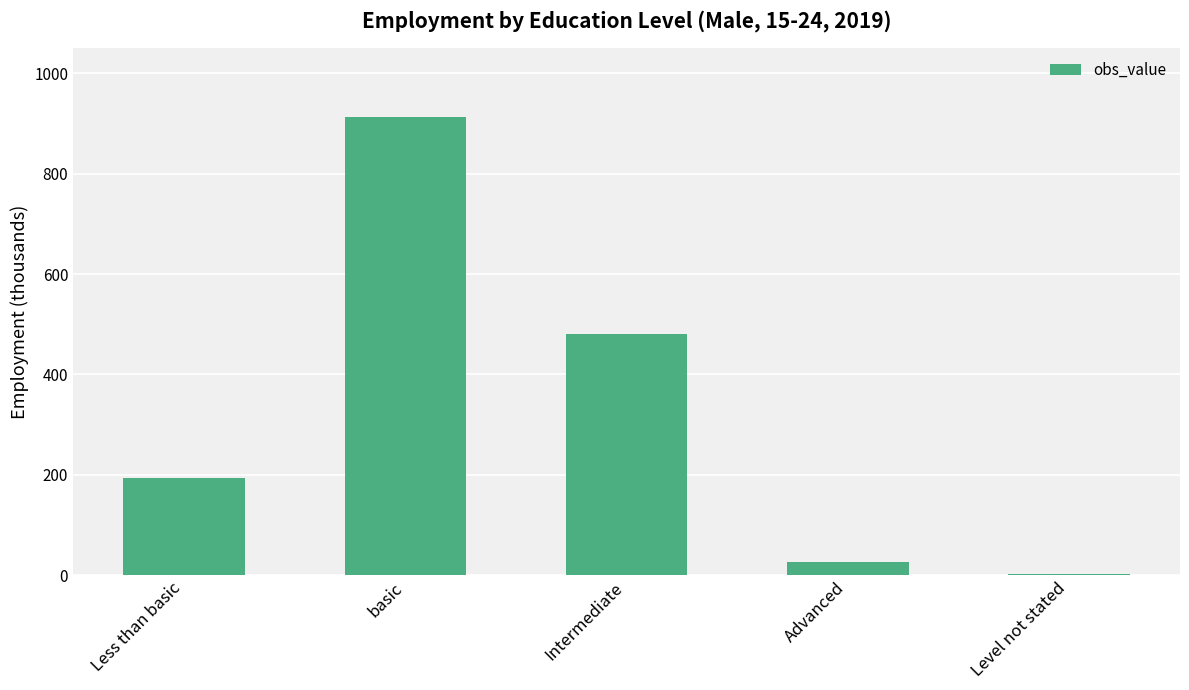

True or false: the data shows 480.2 at Intermediate.

True